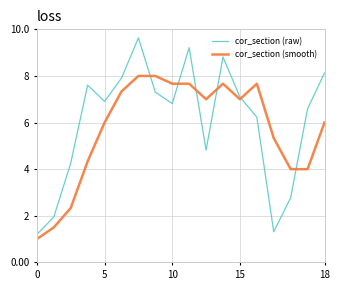

Rank the series by their maximum value, from highest to lowest.

cor_section (raw), cor_section (smooth)